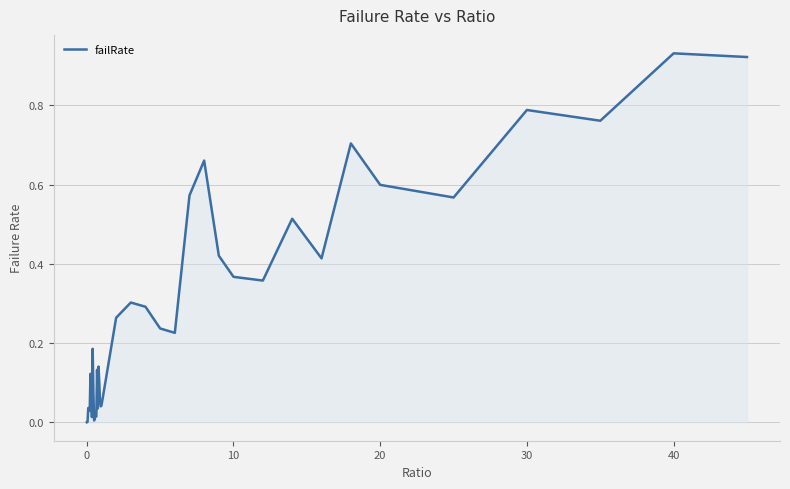

Does the chart have visible grid lines?

Yes